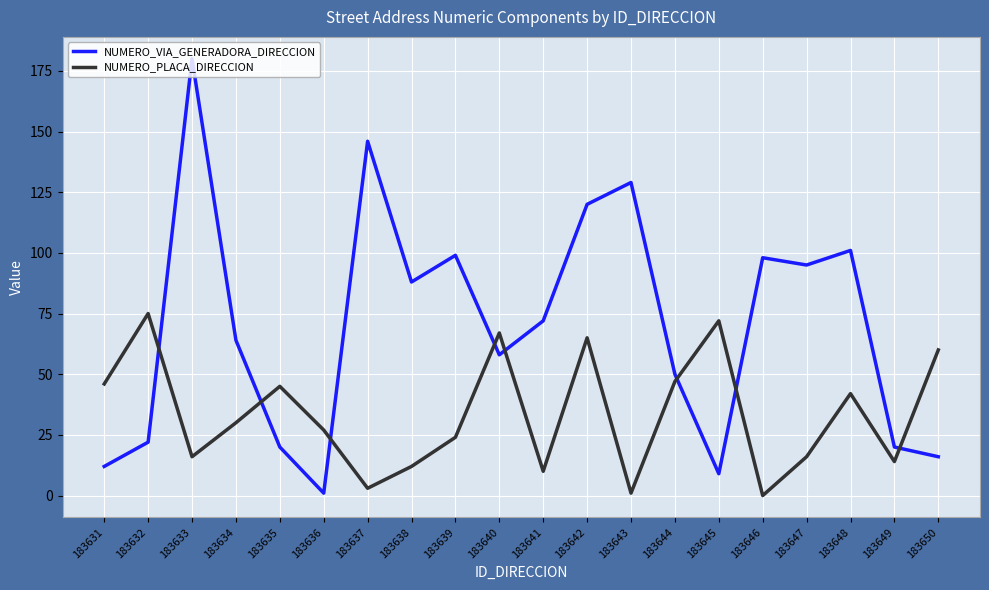

The NUMERO_VIA_GENERADORA_DIRECCION series shows 130 at 183638. True or false?

False